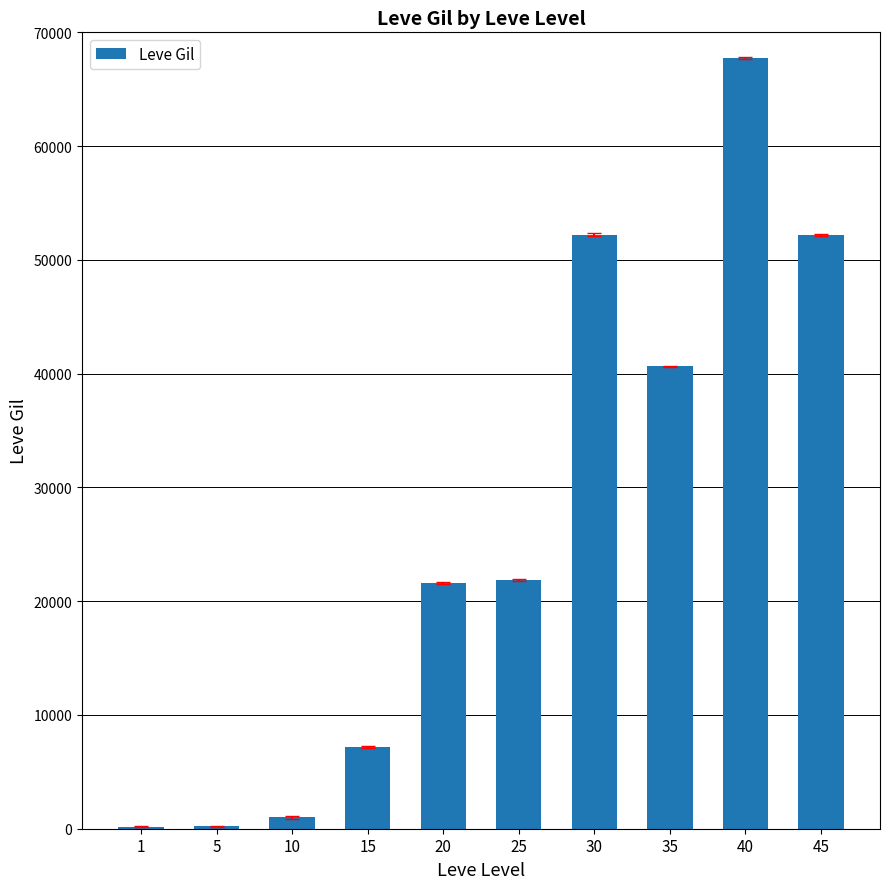

What is the change in value from 35 to 45?

+11580